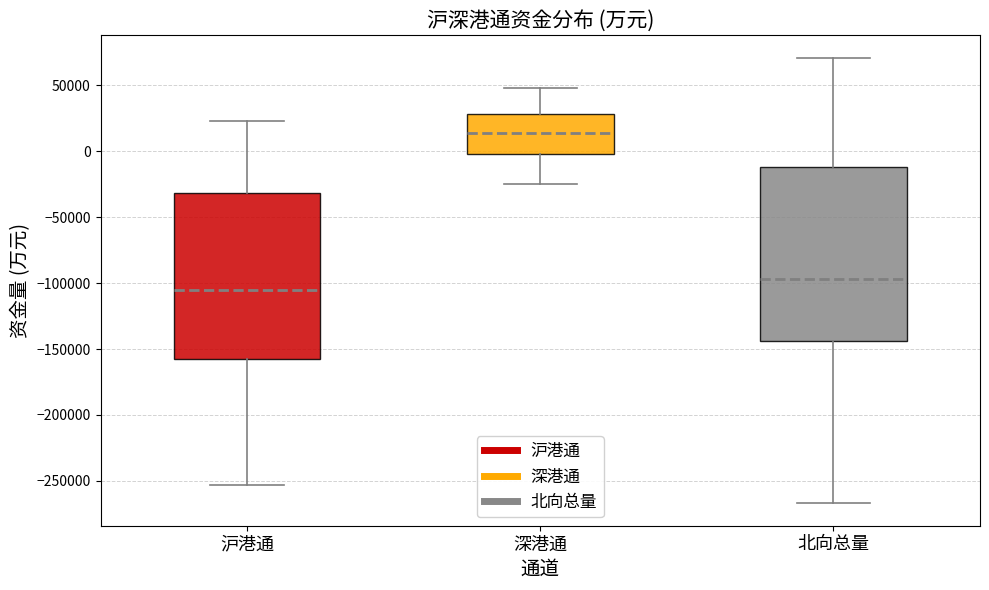

Which box has the lowest median line?

沪港通